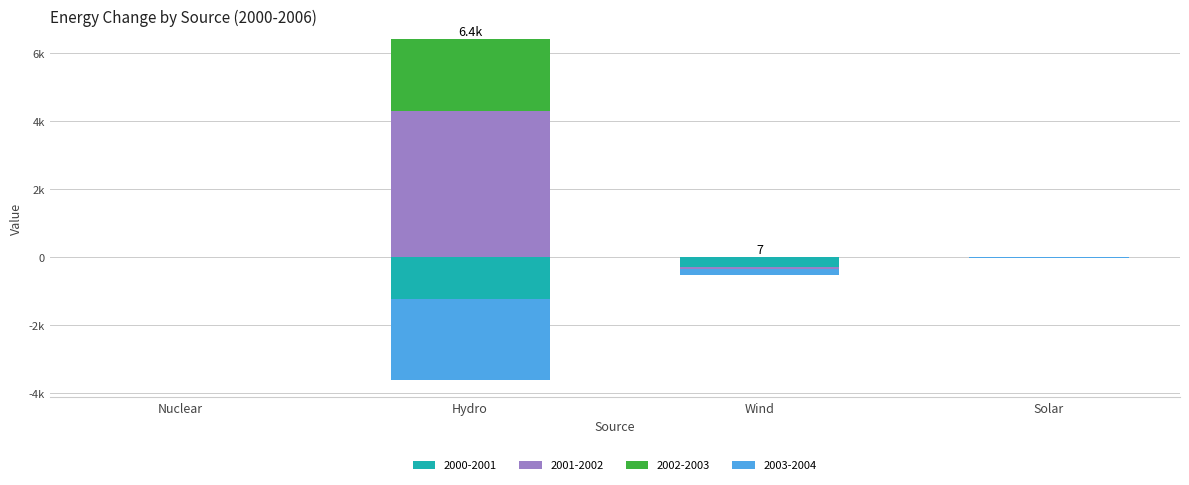

The value of 2001-2002 at Hydro is 4297.7. True or false?

True